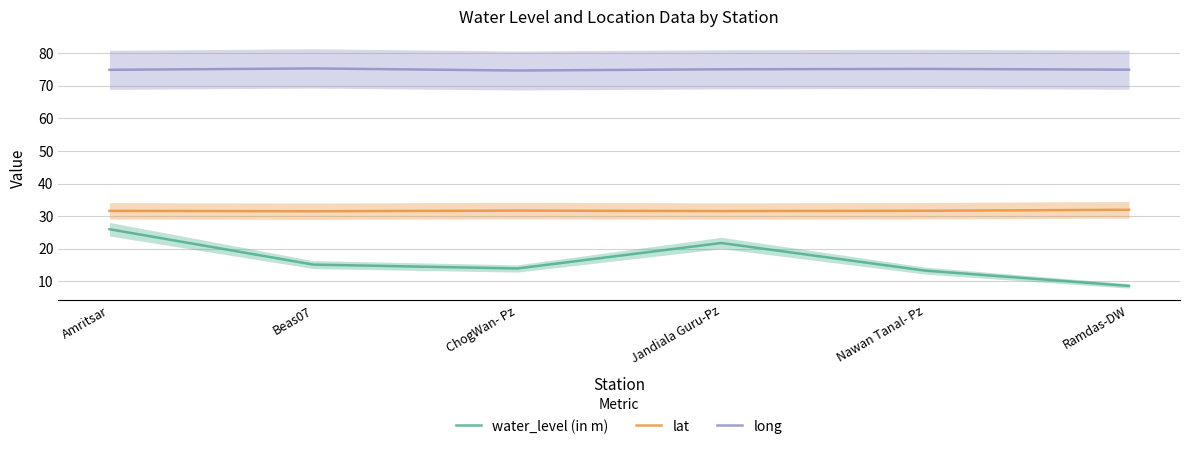

What is the label of the 3rd point from the right?

Jandiala Guru-Pz